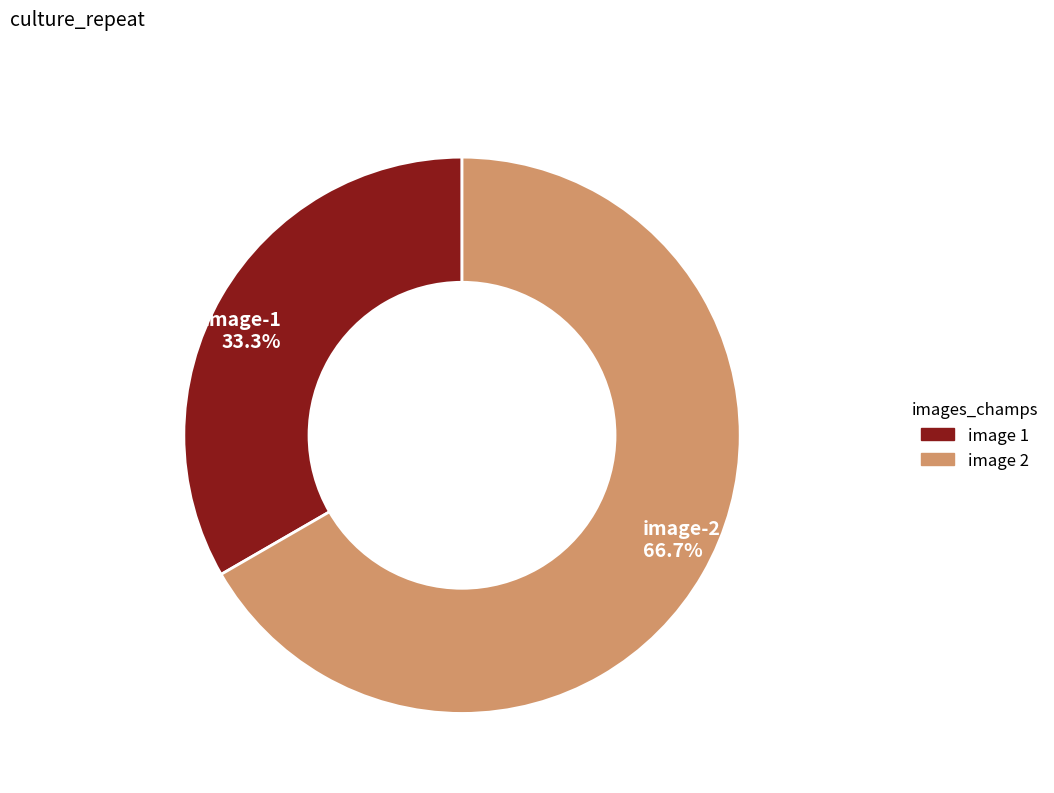

Does any single category account for the majority?

Yes